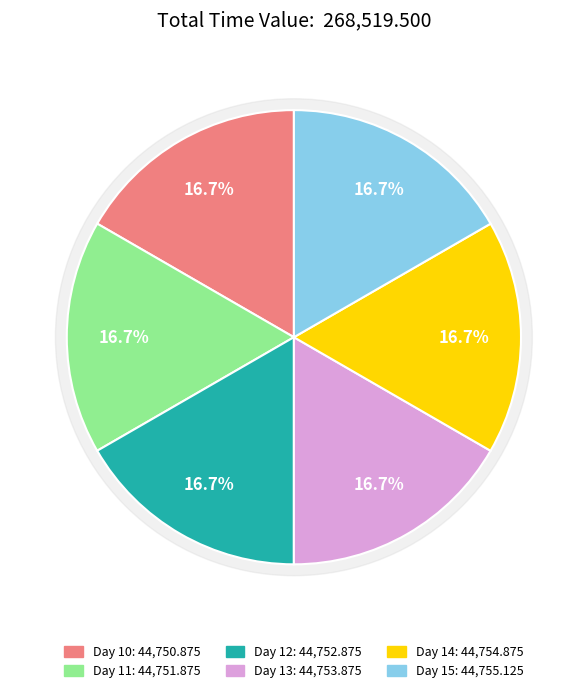

To the nearest percent, what portion does Day 14 represent?

17%